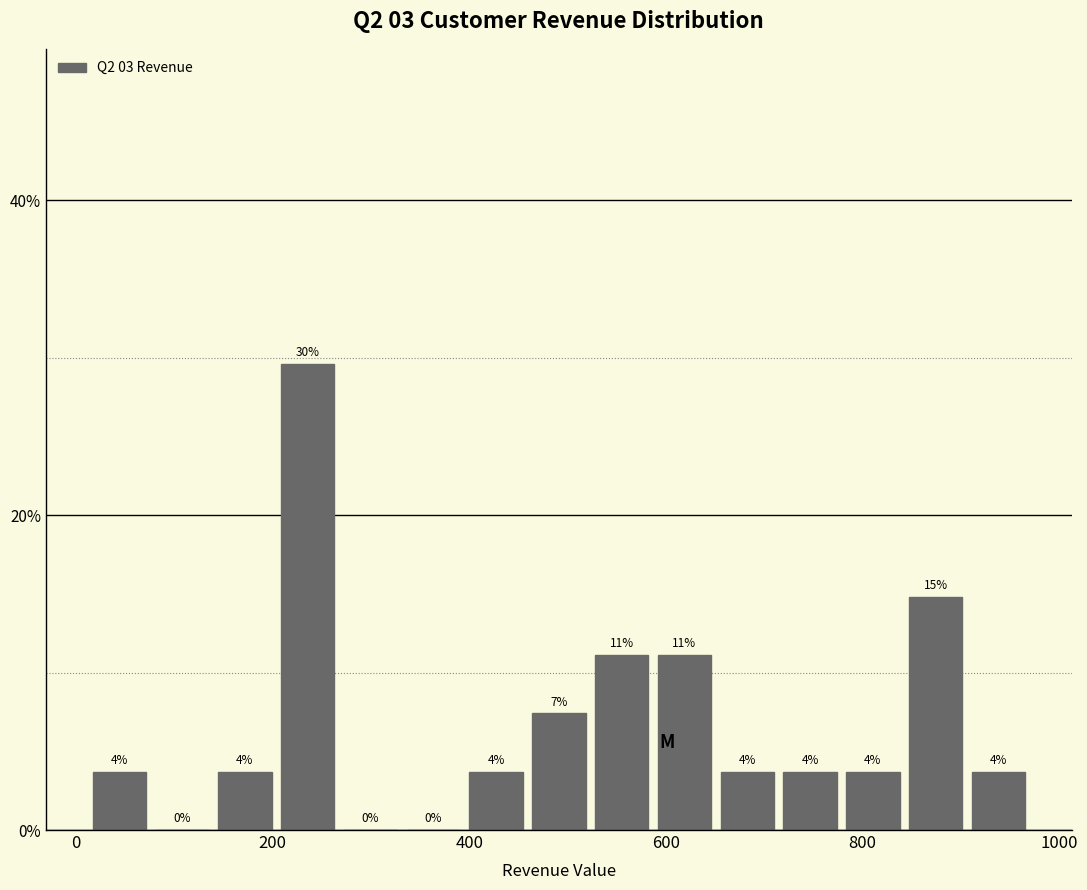

Around what value on the x-axis is the tallest bar? Give the approximate position of its centre, as read against the axis.

240